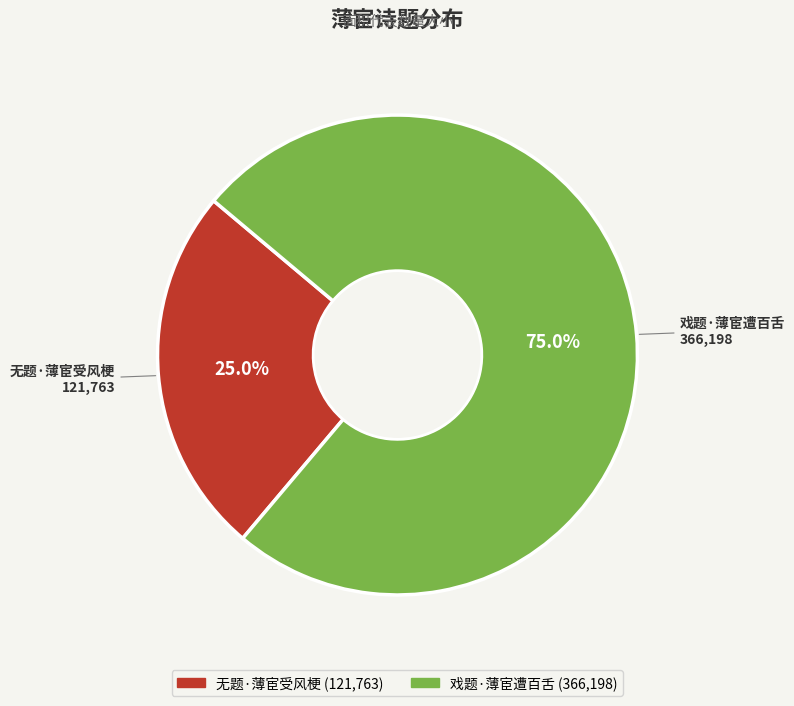

To the nearest percent, what is the difference between the largest and smallest slice percentages?

50%